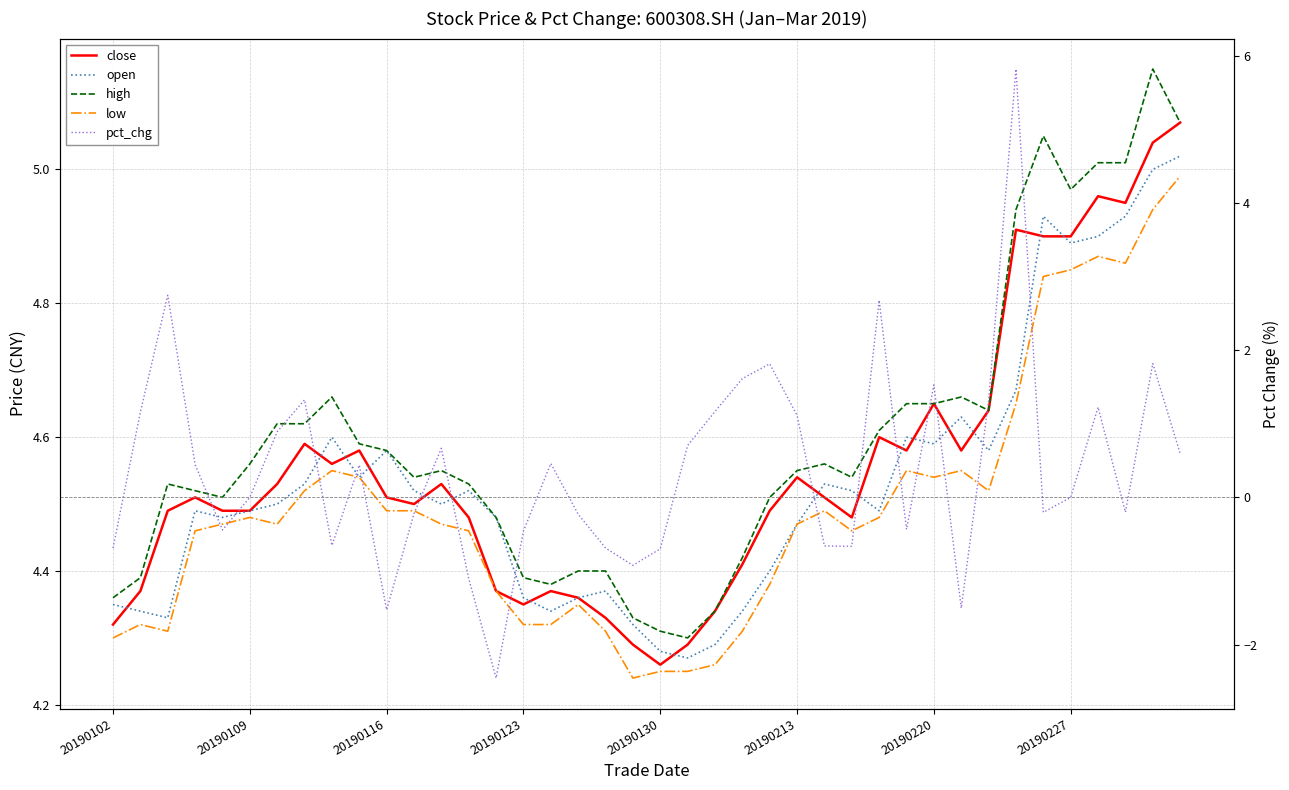

True or false: open and low intersect in this chart.

False